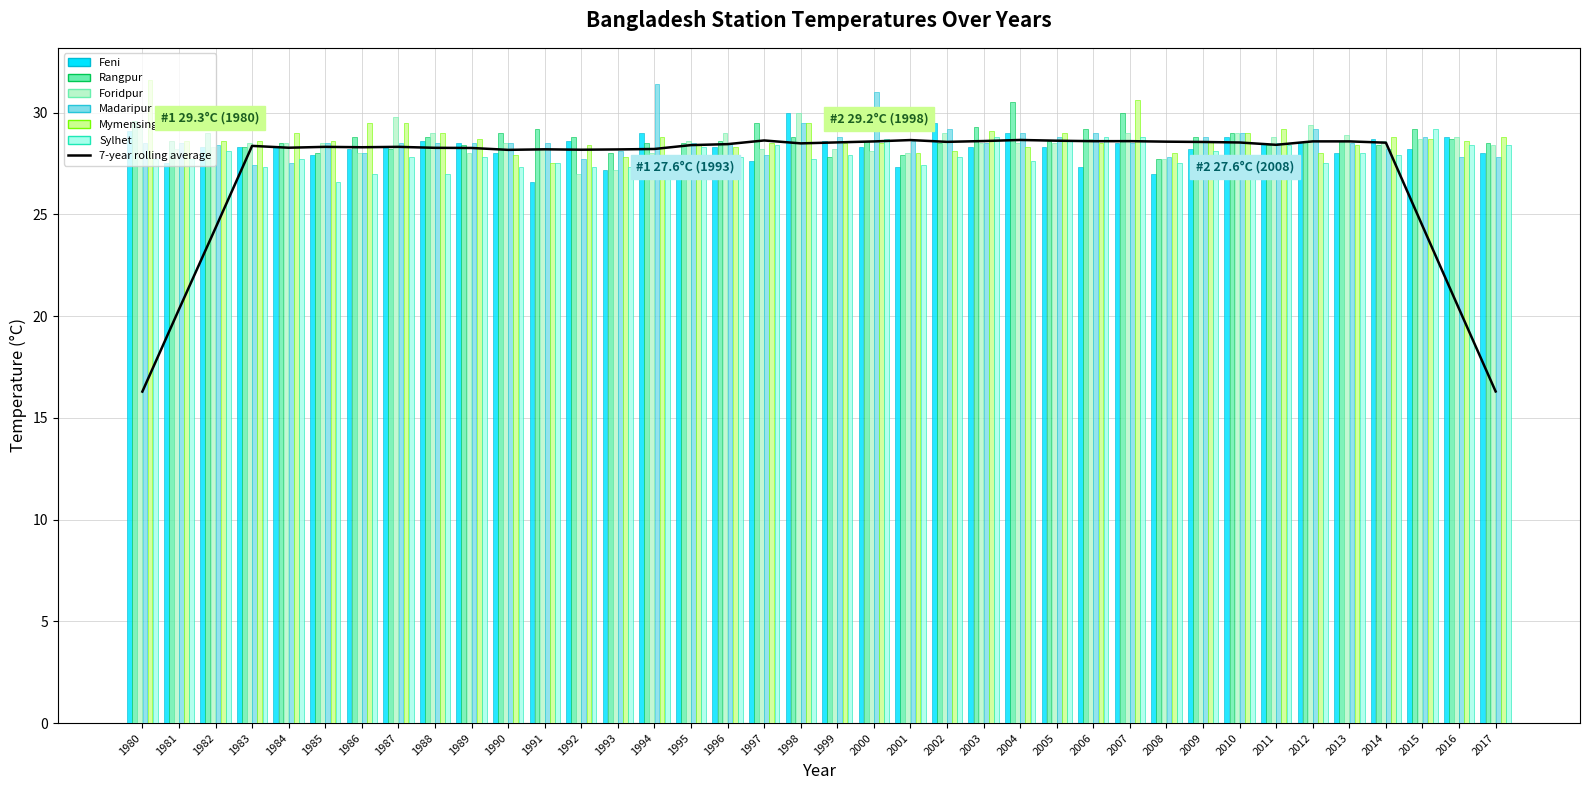

How many data points in Foridpur are less than 28?

3